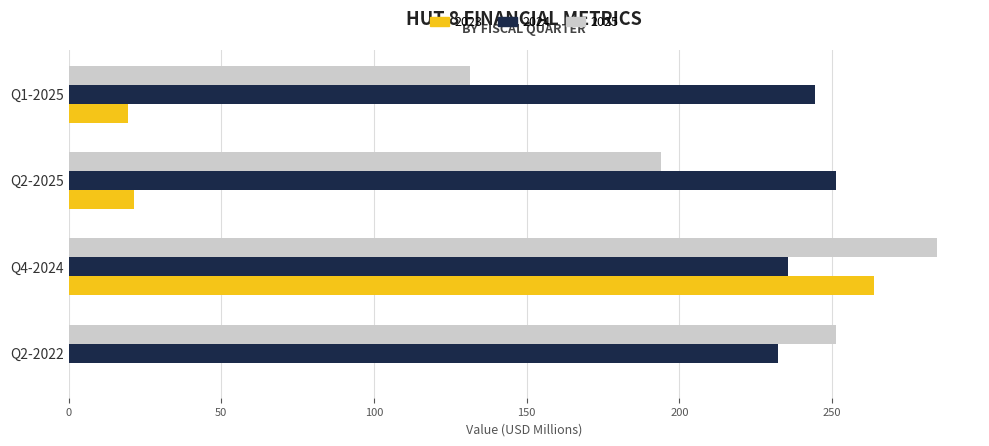

What is the maximum value shown in the chart?

284.2